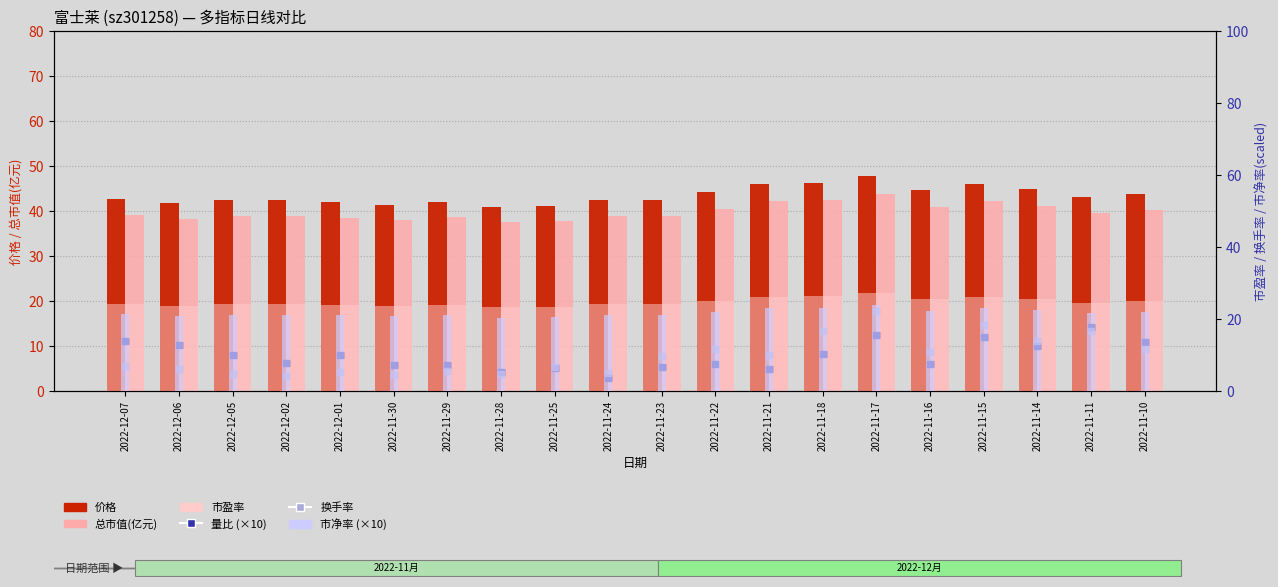

Which series has the largest total across all categories?

价格